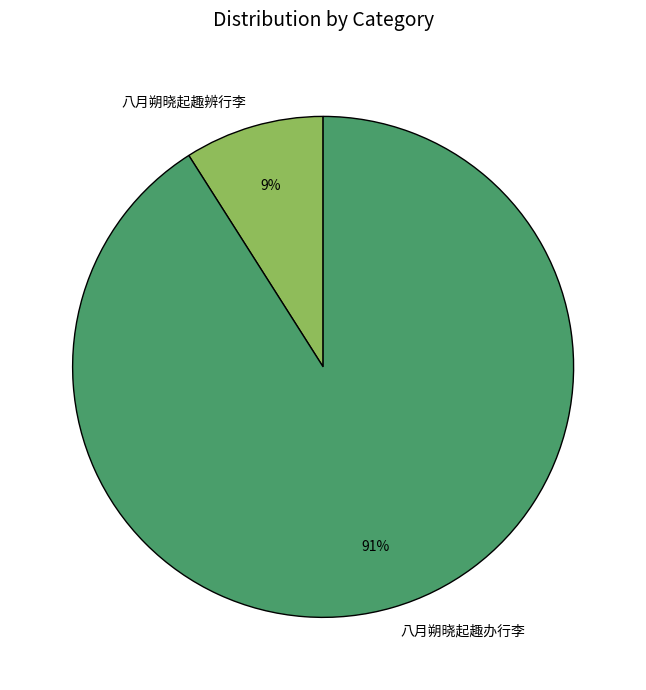

Rank the categories by value from lowest to highest.

八月朔晓起趣辨行李, 八月朔晓起趣办行李